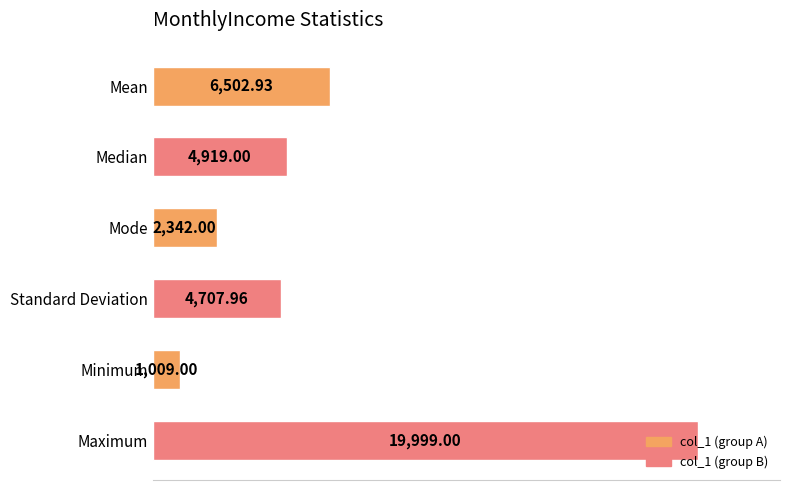

What is the label of the 3rd bar from the bottom?

Standard Deviation